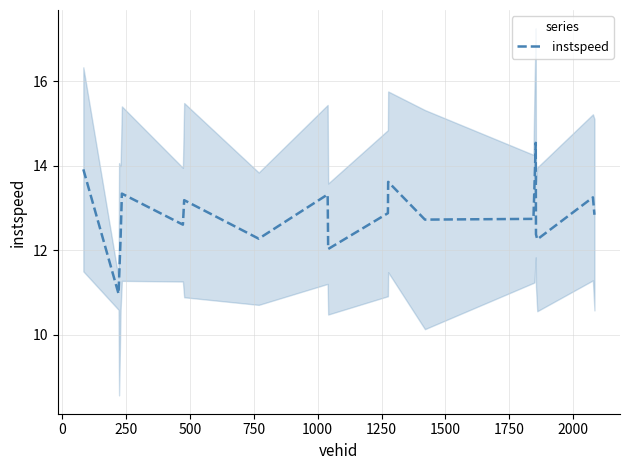

What is the lowest value of the instspeed series?

11.0